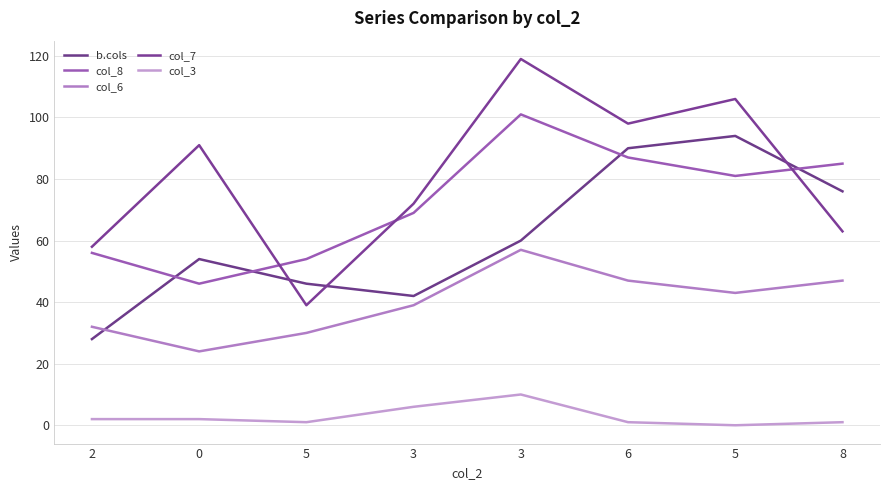

Does the chart display data point markers on the line(s)?

No